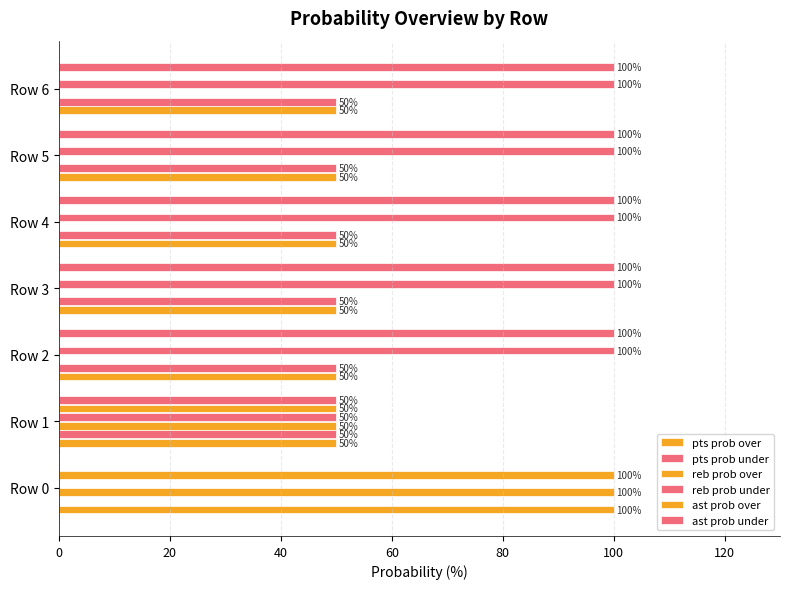

Count the number of data series in this chart.

6